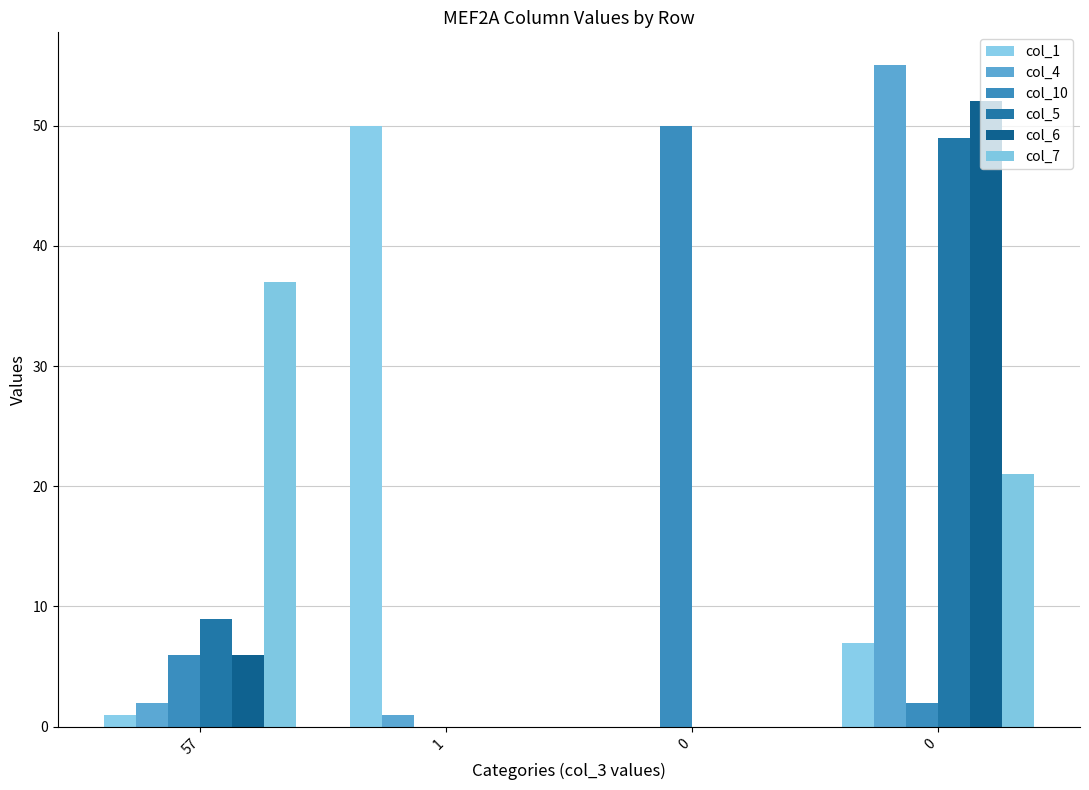

At which label is col_10 closest to 25?

57